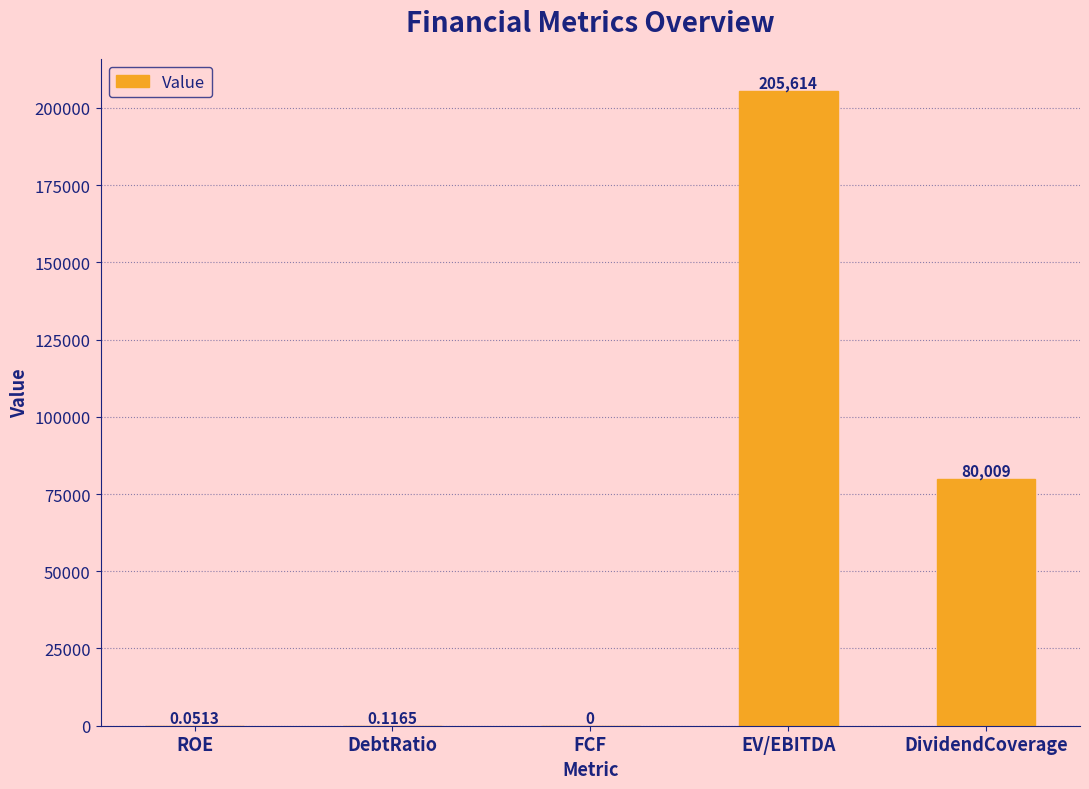

Which category has the highest value across all series?

EV/EBITDA